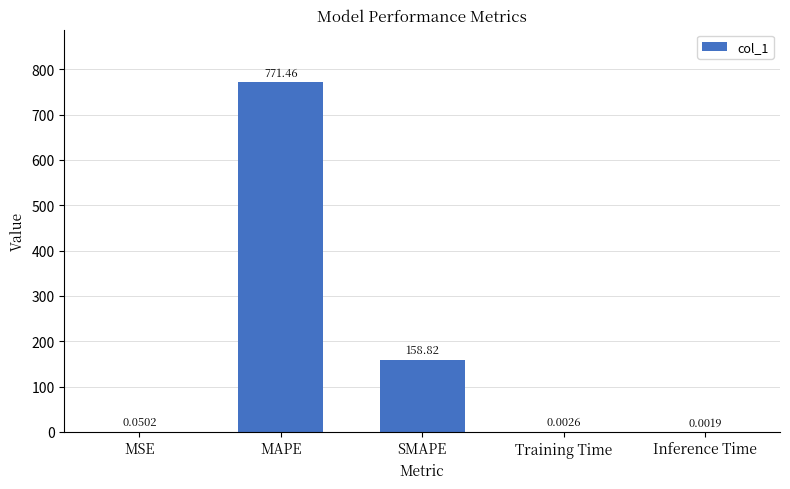

Does the chart contain stacked bars?

No